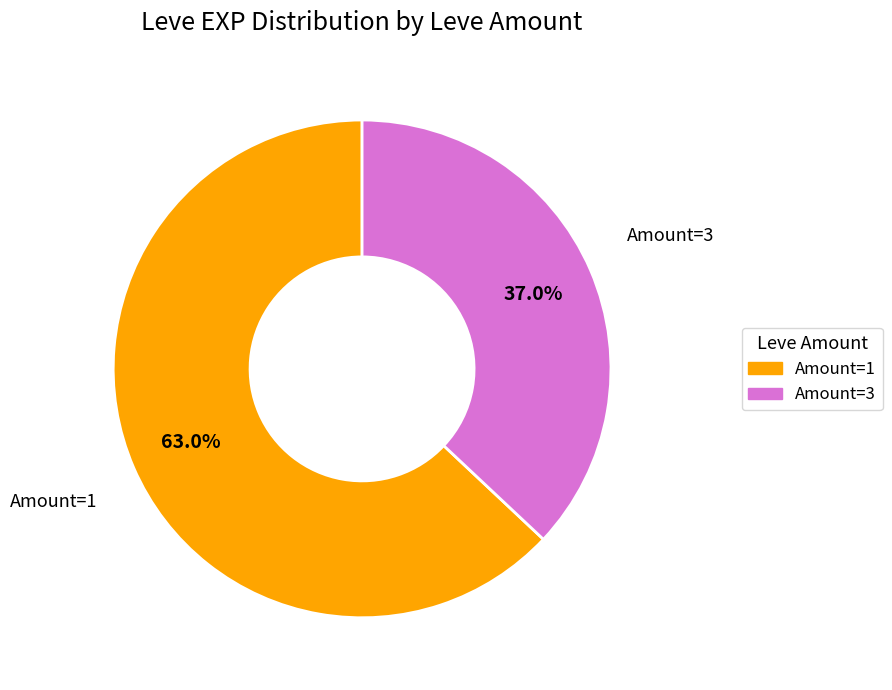

Does any single category account for the majority?

Yes